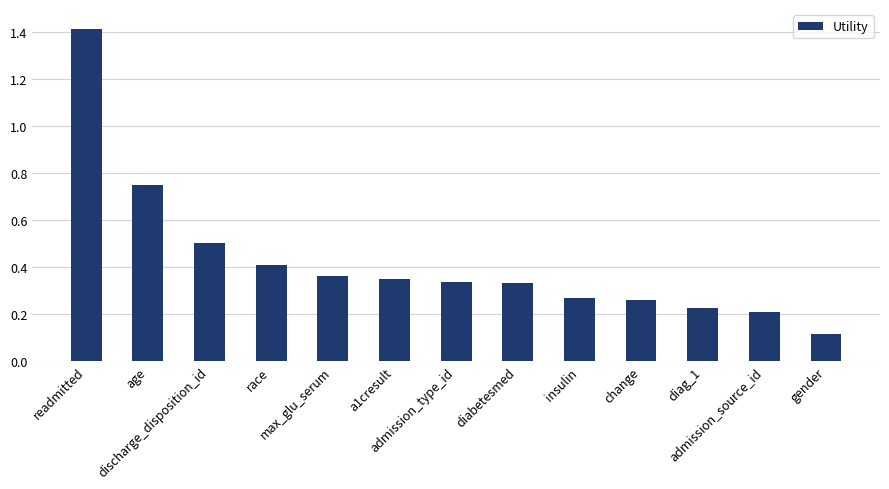

What is the sum of all values?

5.5